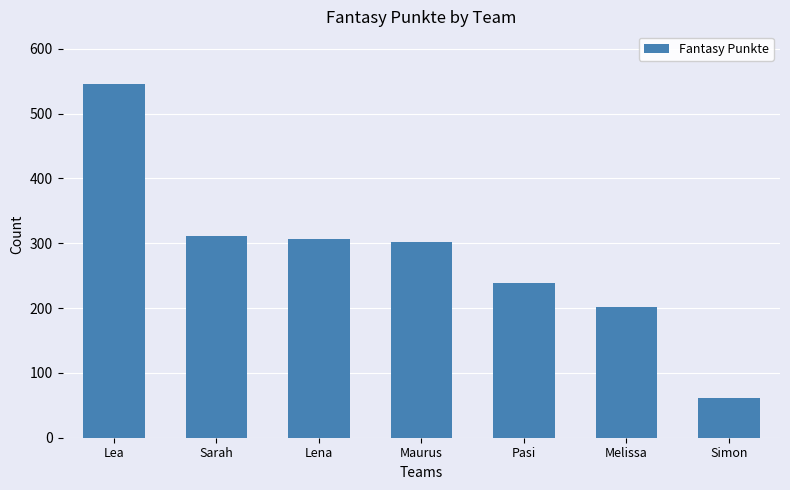

What is the change in value from Sarah to Lena?

-5